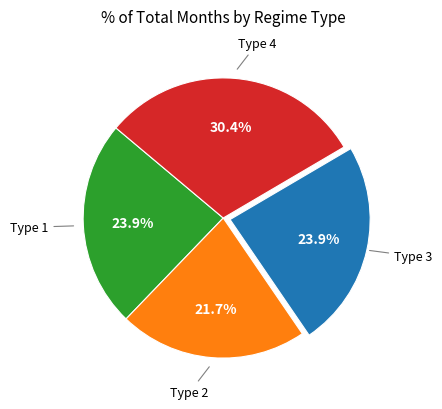

Does any single category account for the majority?

No